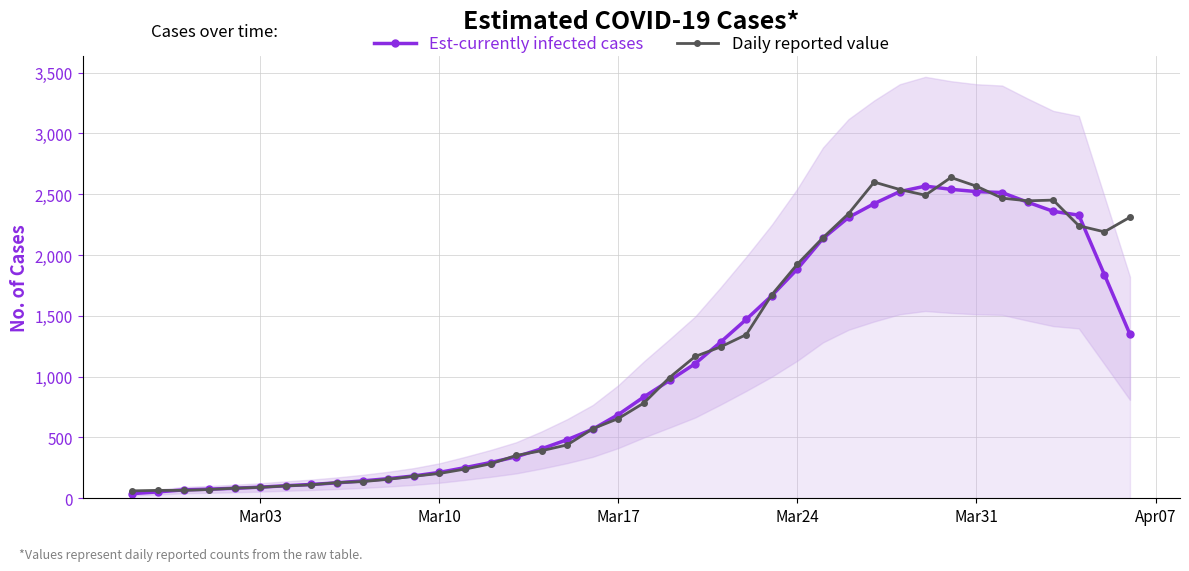

What is the minimum value for Est-currently infected cases?

38.2